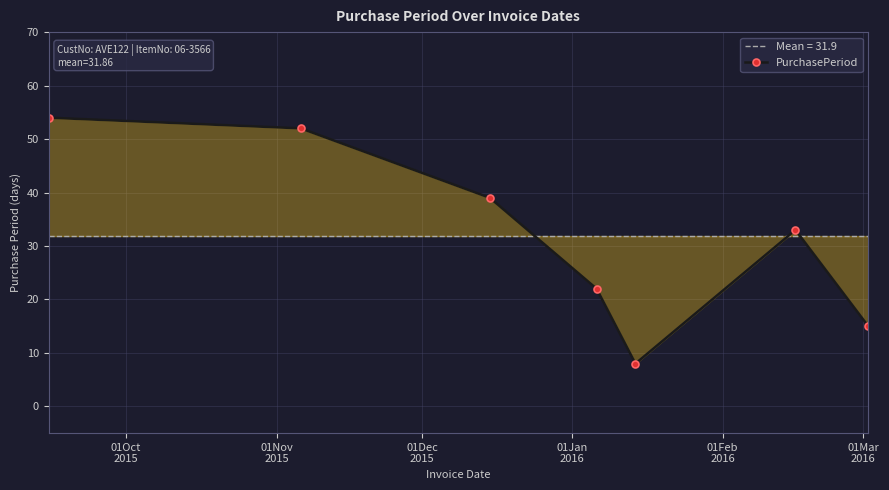

How many points are lower than both their immediate neighbors (excluding endpoints)?

1